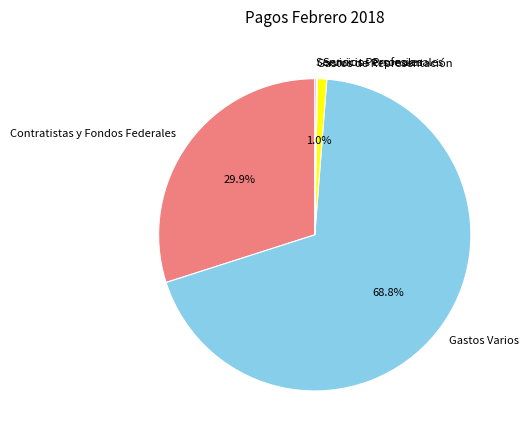

Which slice is the largest?

Gastos Varios